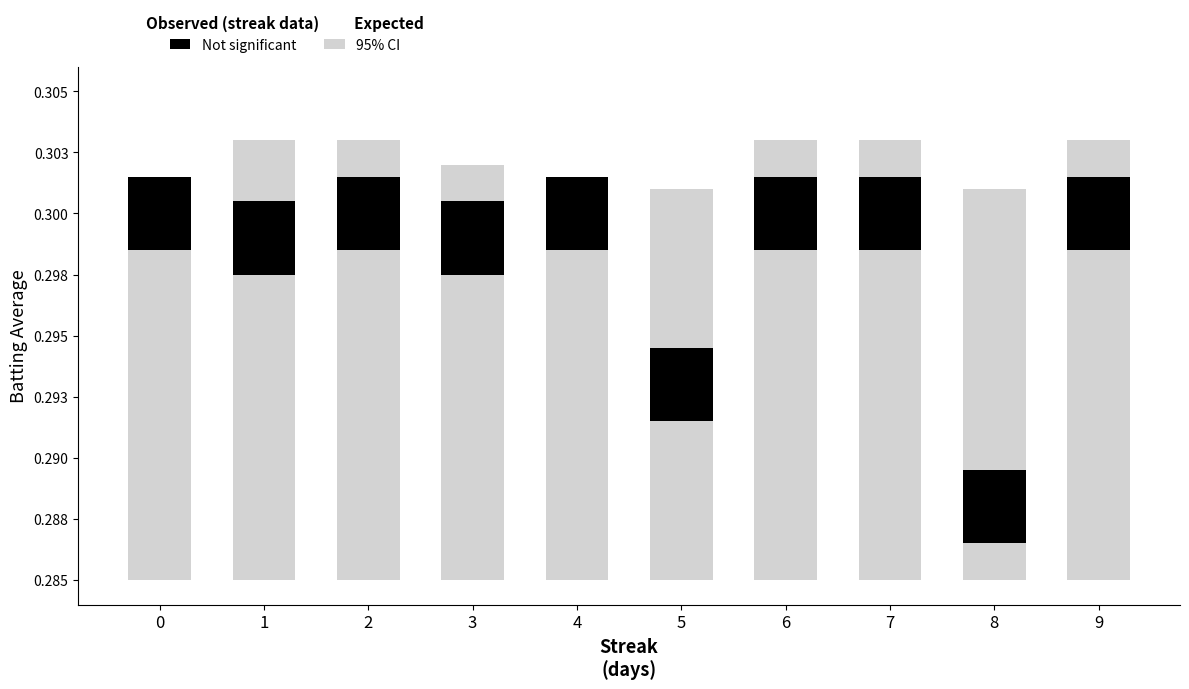

What are all the series names shown in the legend?

95% CI, Not significant